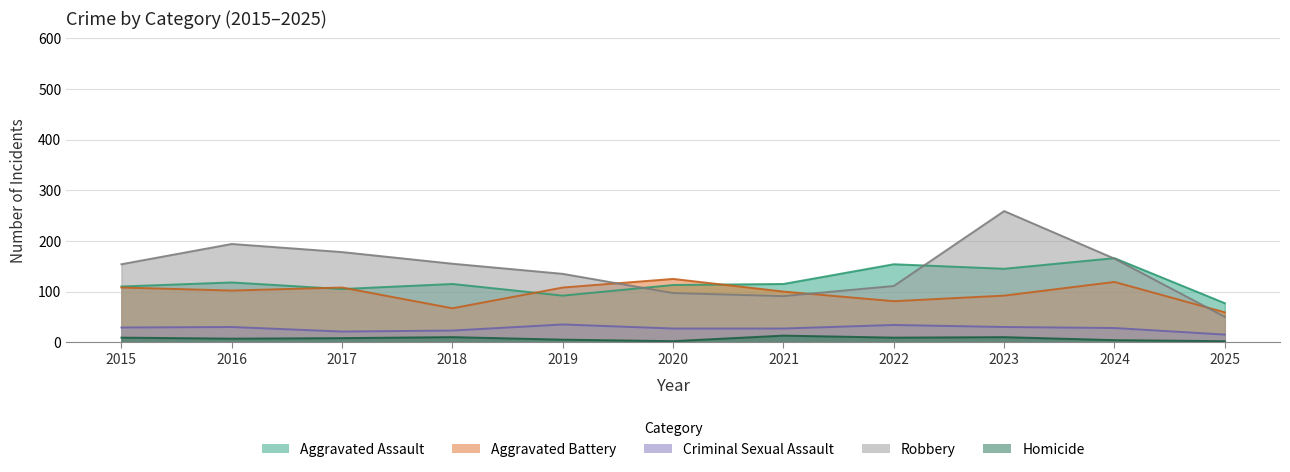

Reading left to right, extract all data points from this chart.

Aggravated Assault: 2015=110	2016=118	2017=105	2018=115	2019=92	2020=113	2021=115	2022=154	2023=145	2024=166	2025=77
Aggravated Battery: 2015=108	2016=102	2017=108	2018=67	2019=108	2020=125	2021=100	2022=81	2023=92	2024=119	2025=59
Criminal Sexual Assault: 2015=29	2016=30	2017=21	2018=23	2019=35	2020=27	2021=27	2022=34	2023=30	2024=28	2025=15
Robbery: 2015=154	2016=194	2017=178	2018=155	2019=135	2020=97	2021=91	2022=111	2023=259	2024=165	2025=50
Homicide: 2015=9	2016=7	2017=8	2018=10	2019=5	2020=2	2021=13	2022=9	2023=10	2024=4	2025=2